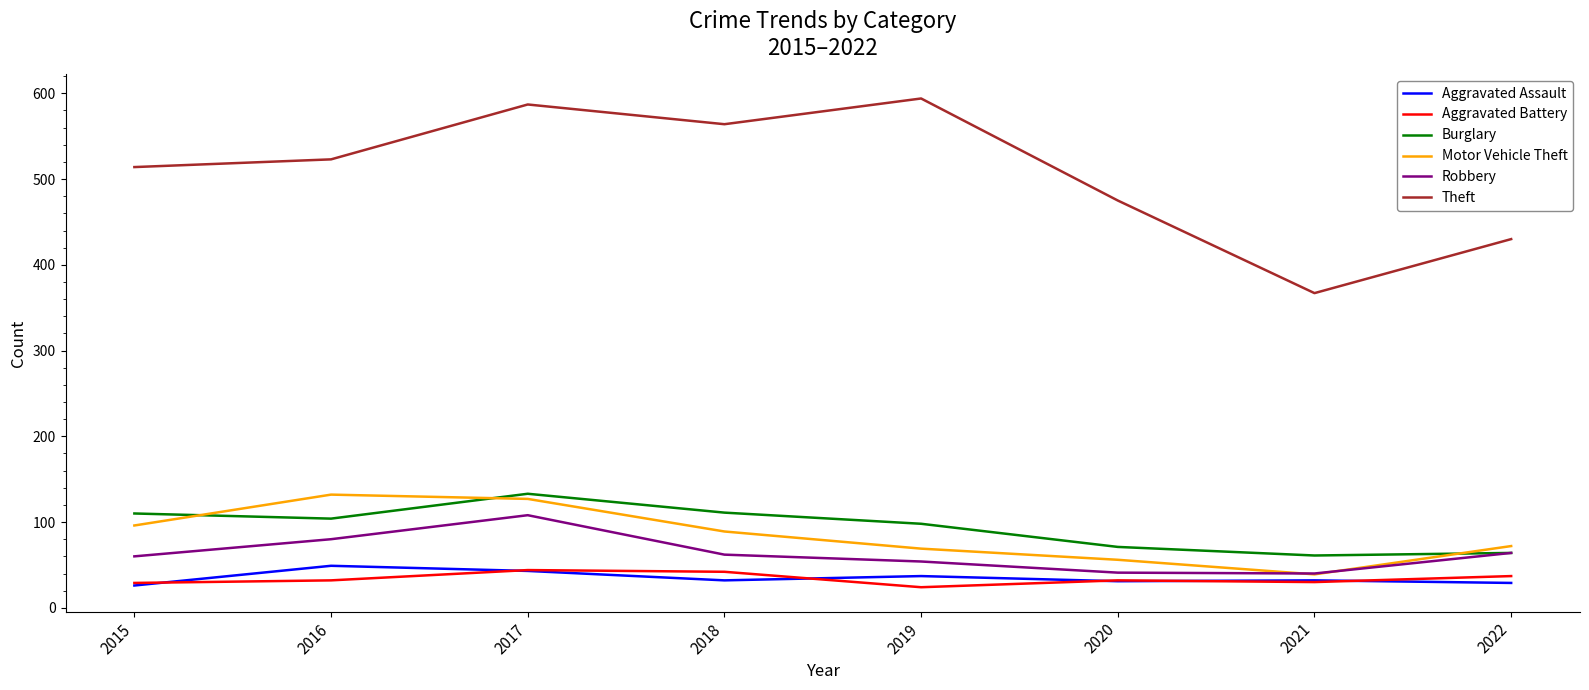

What is the highest value of the Robbery series?

108